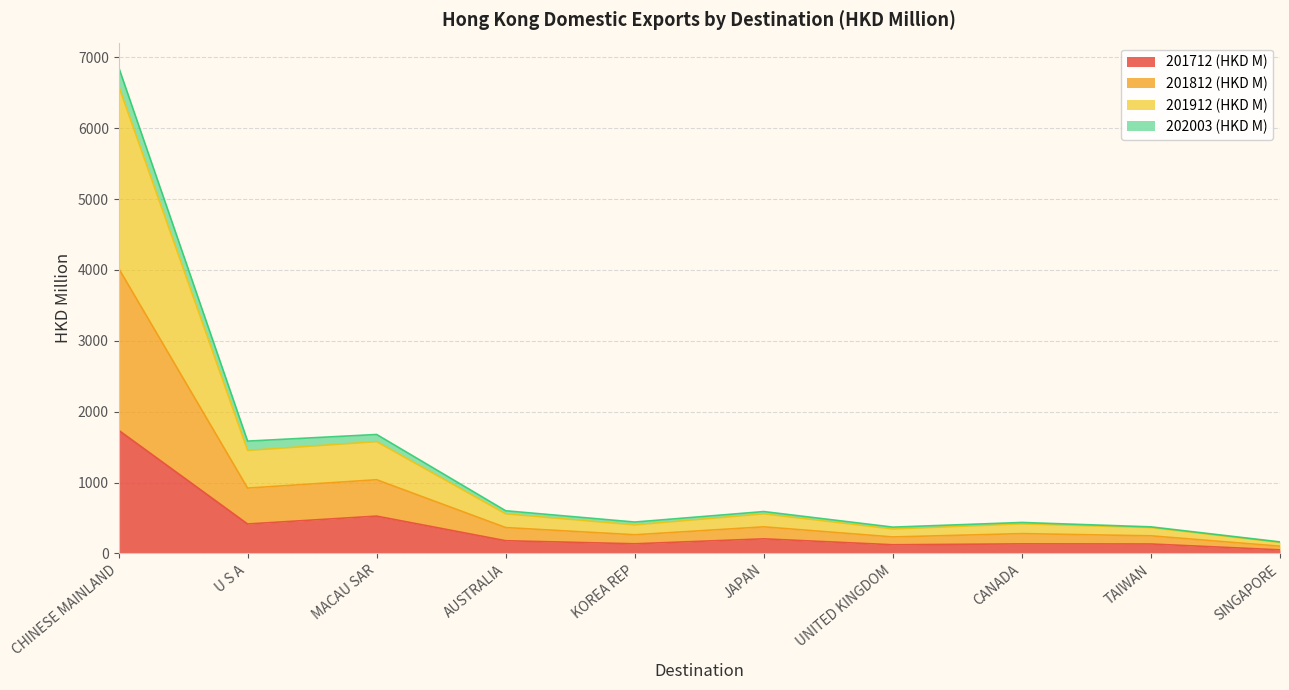

The value of 201912 (HKD M) at U S A is 2243.8. True or false?

False